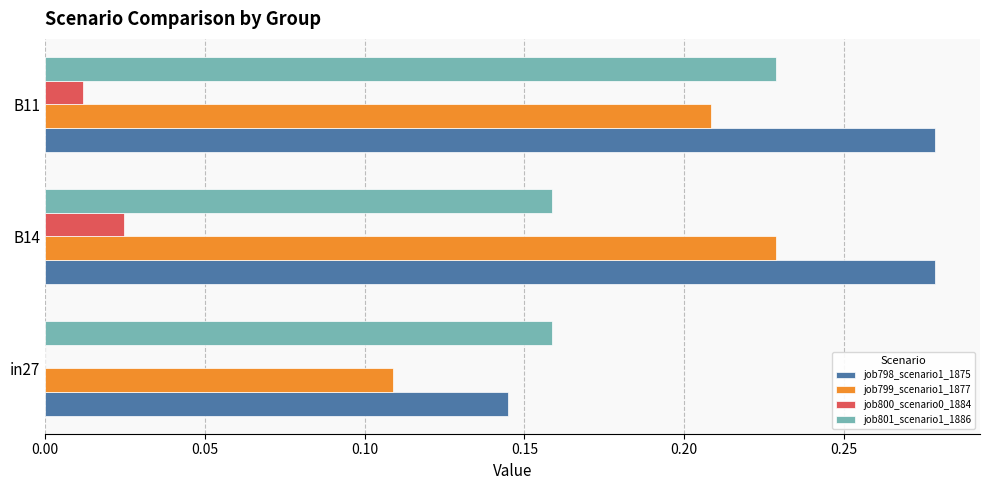

Which category has the highest value in the job799_scenario1_1877 series?

B14